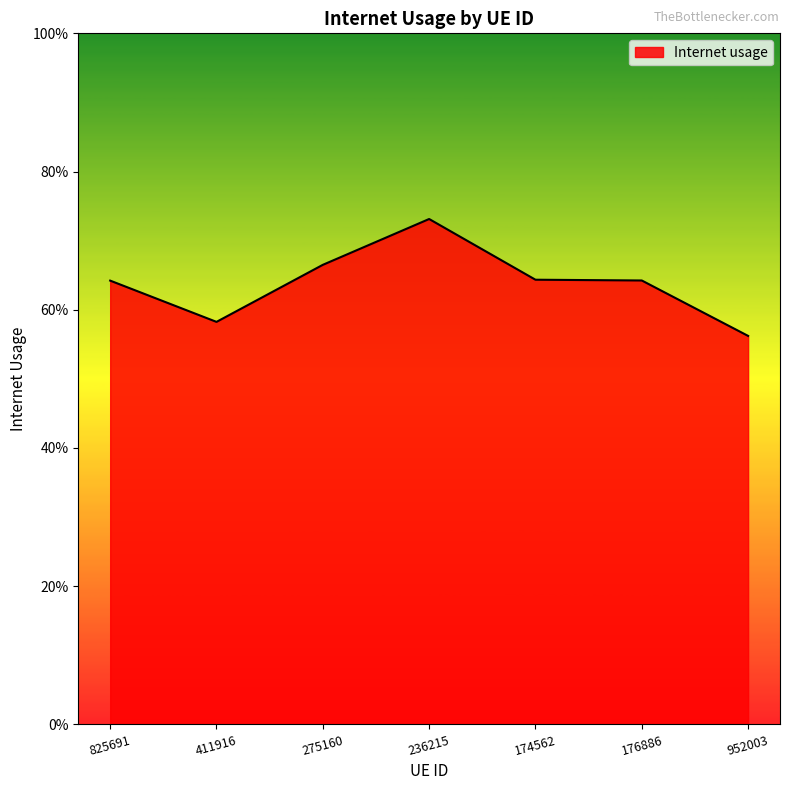

What is the value of the 2nd point from the left?

0.6